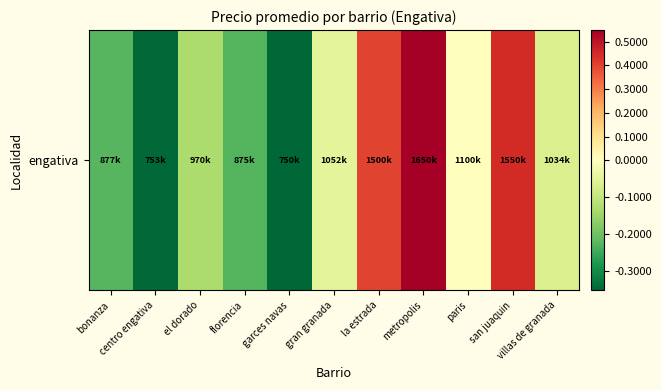

How many data points are above -66356?

5